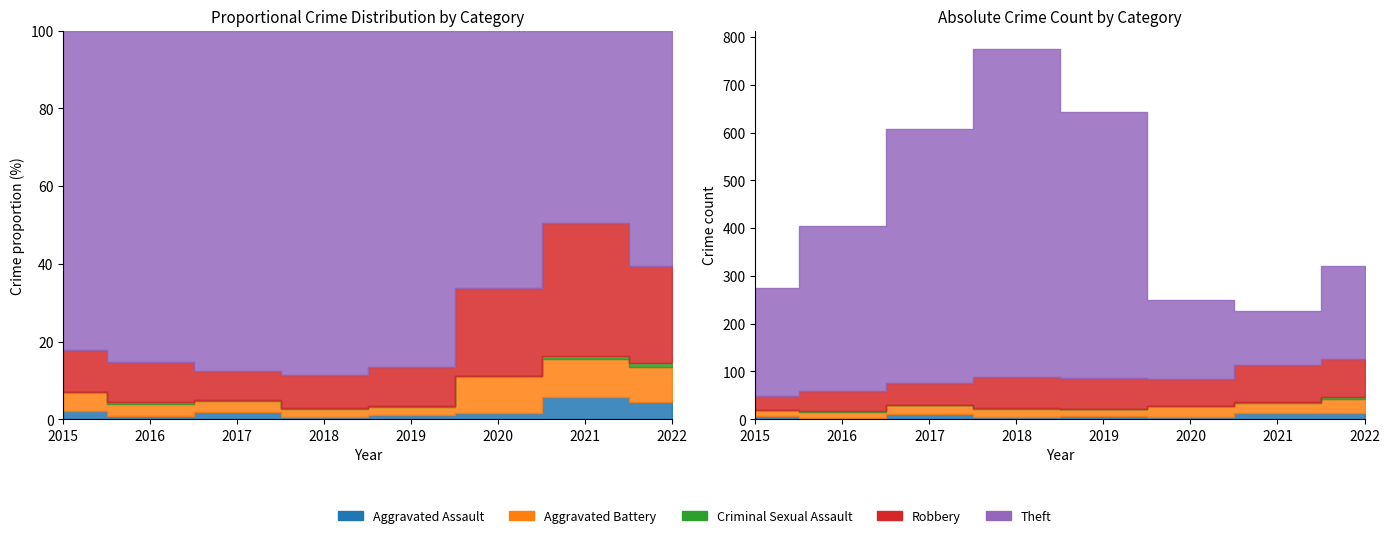

In Aggravated Assault, how many points are lower than both neighbors (excluding endpoints)?

3